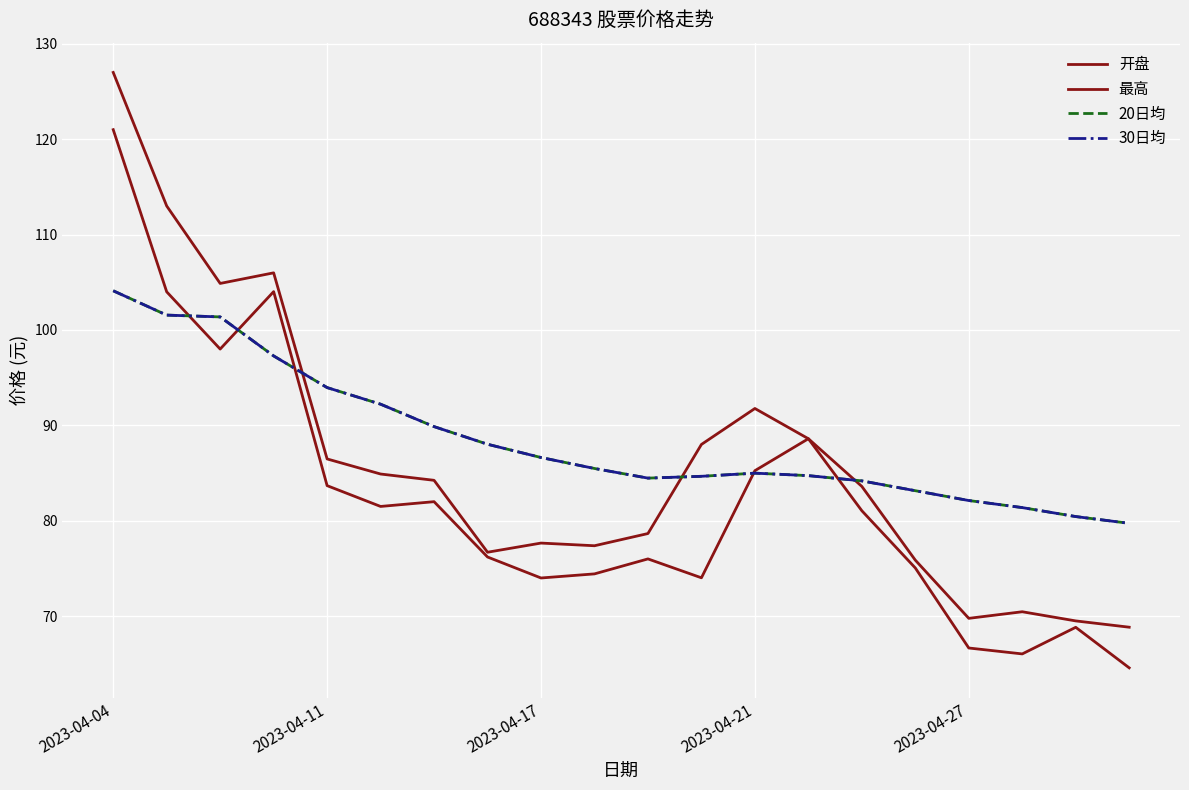

True or false: 最高 has more than 1 points higher than both neighbors.

True